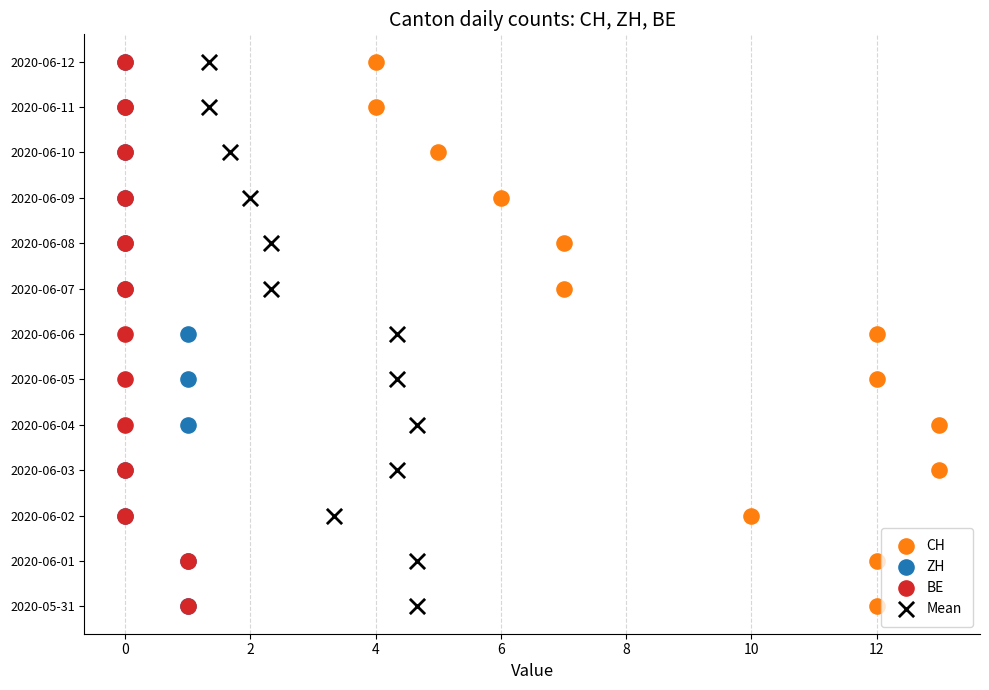

What are all the series names shown in the legend?

CH, ZH, BE, Mean